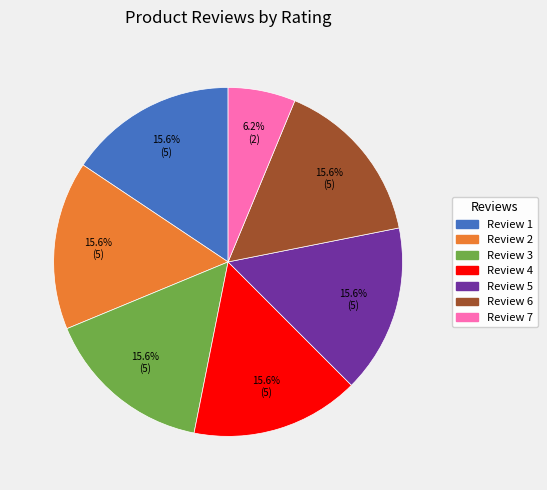

Is there any slice that represents more than half of the pie?

No